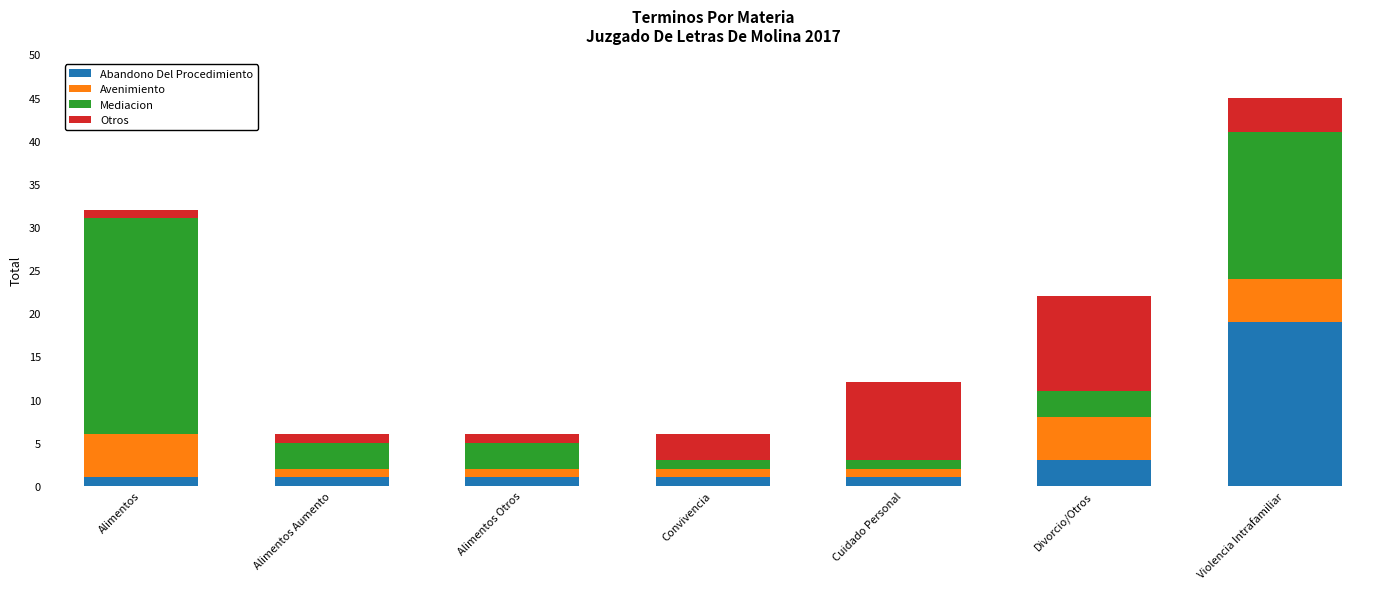

What is the highest value of the Abandono Del Procedimiento series?

19